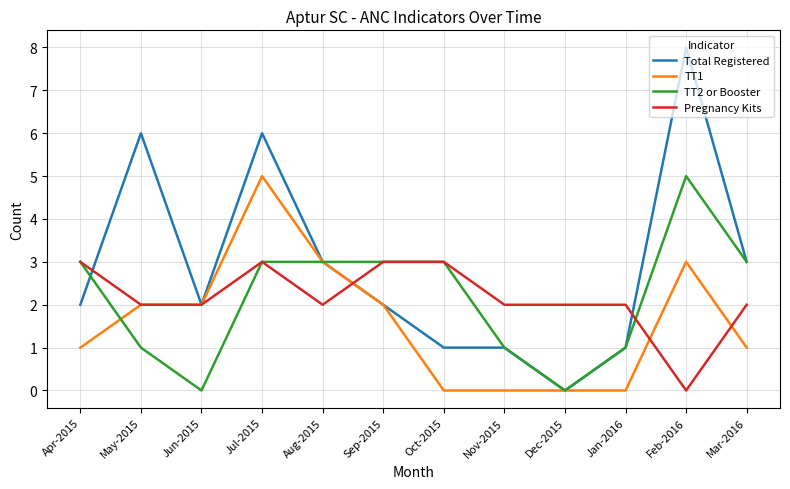

What are all the series names shown in the legend?

Total Registered, TT1, TT2 or Booster, Pregnancy Kits